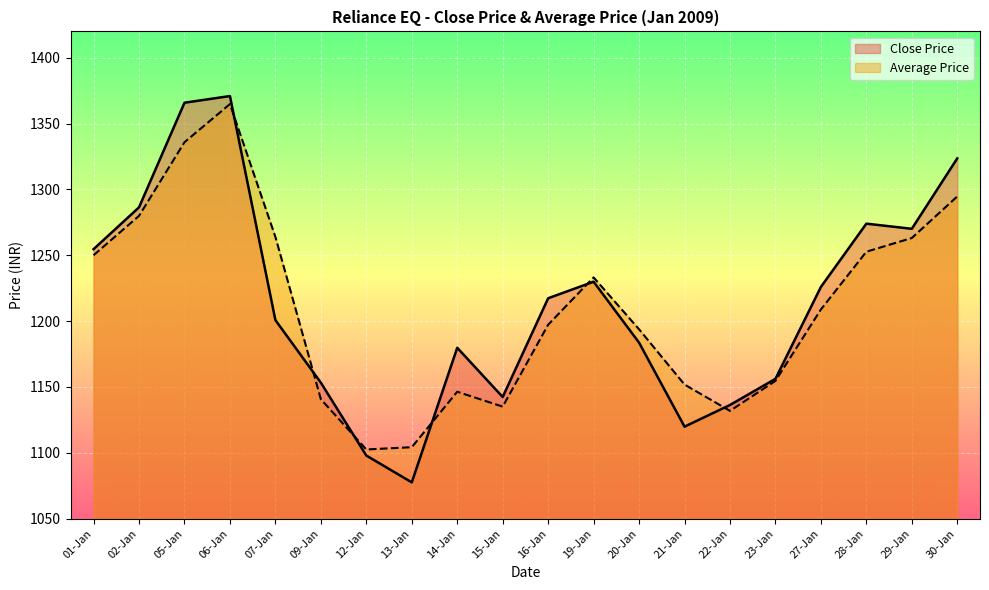

Which series has the largest total across all categories?

Close Price